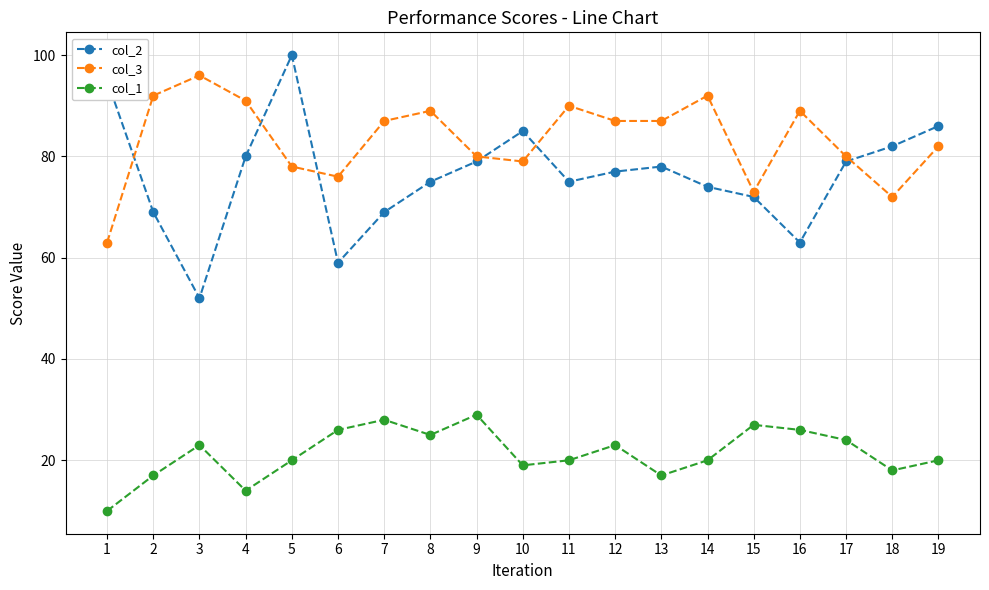

What is the value of the col_1 point at the 16th from the left?

26